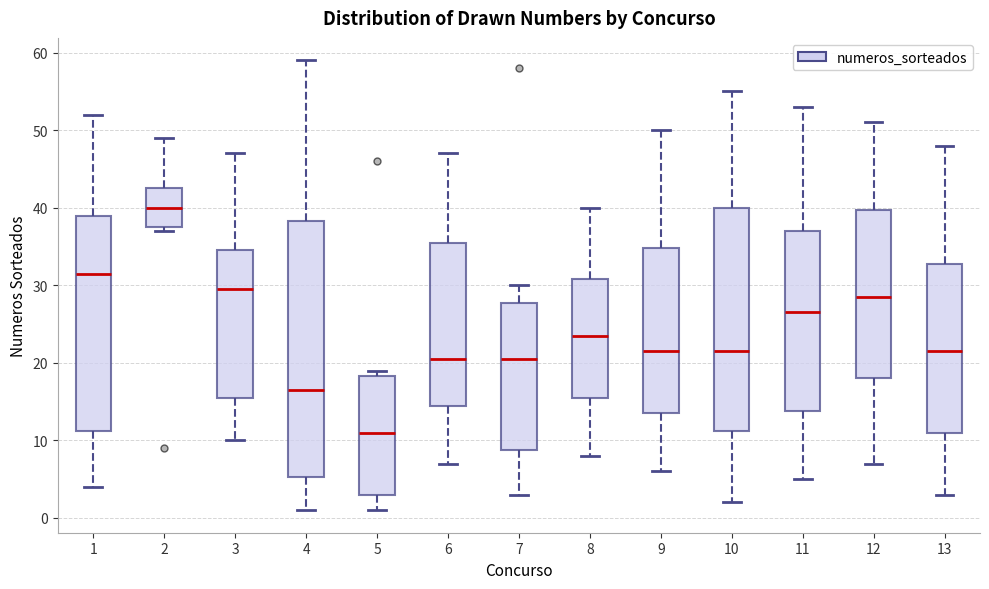

Where is the lower edge of the box at x = 1 on the y-axis? The values are not printed on the chart, so give them approximately, as read against the axis.

11